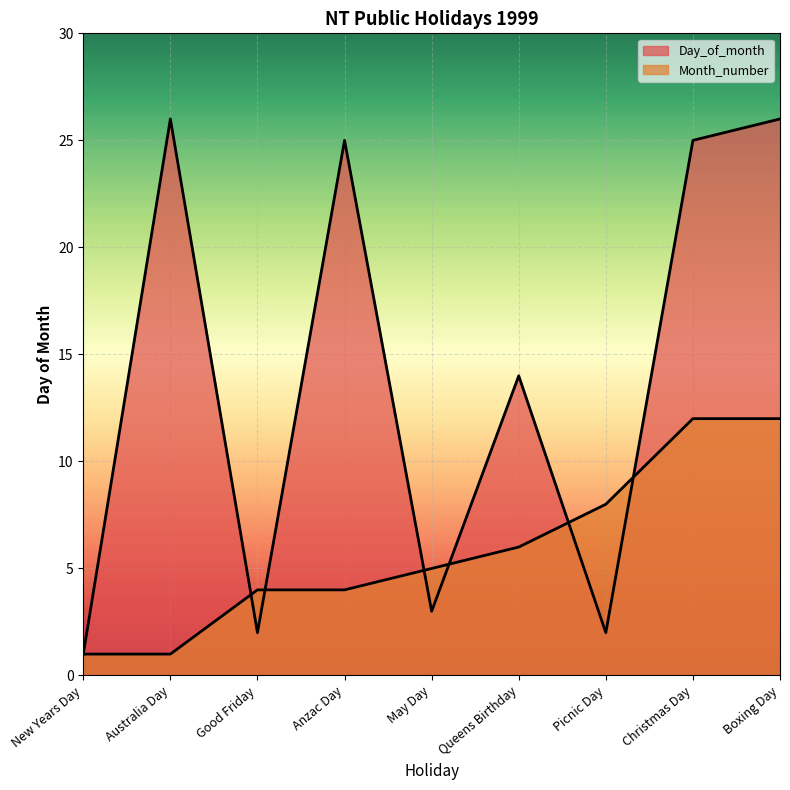

What is the greatest value displayed?

26